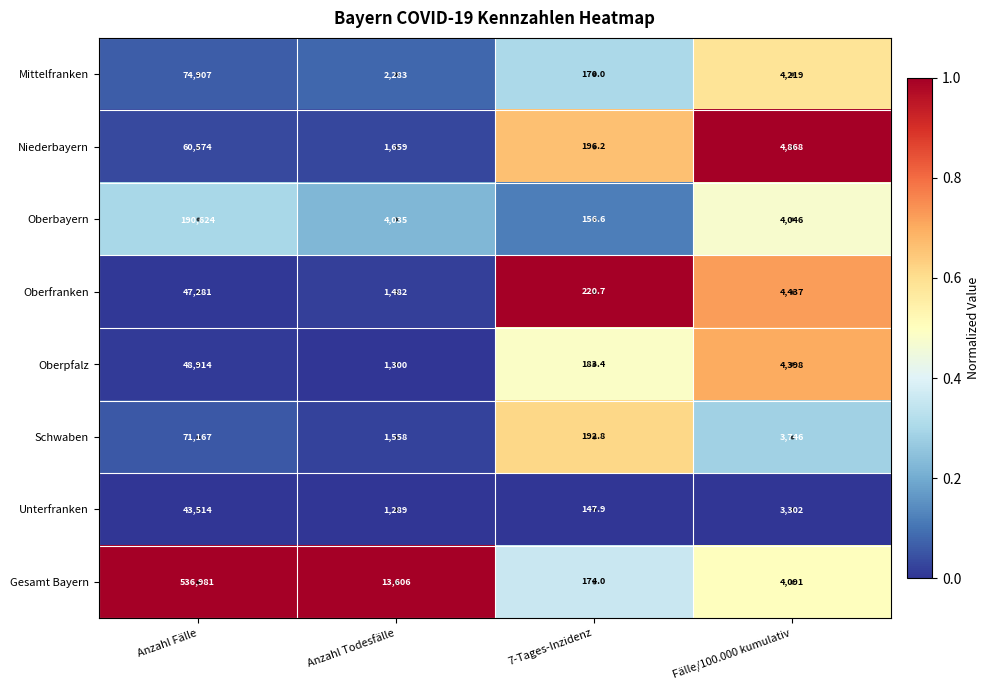

Between Anzahl Todesfälle and Fälle/100.000 kumulativ, which series saw the biggest shift?

Gesamt Bayern